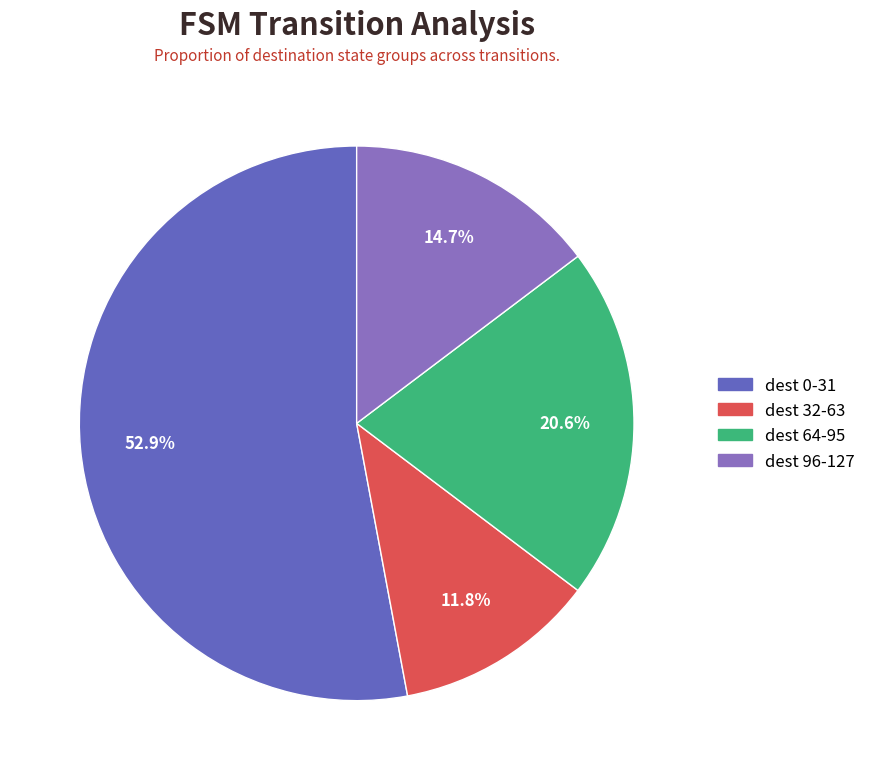

Between dest 0-31 and dest 96-127, which is larger?

dest 0-31